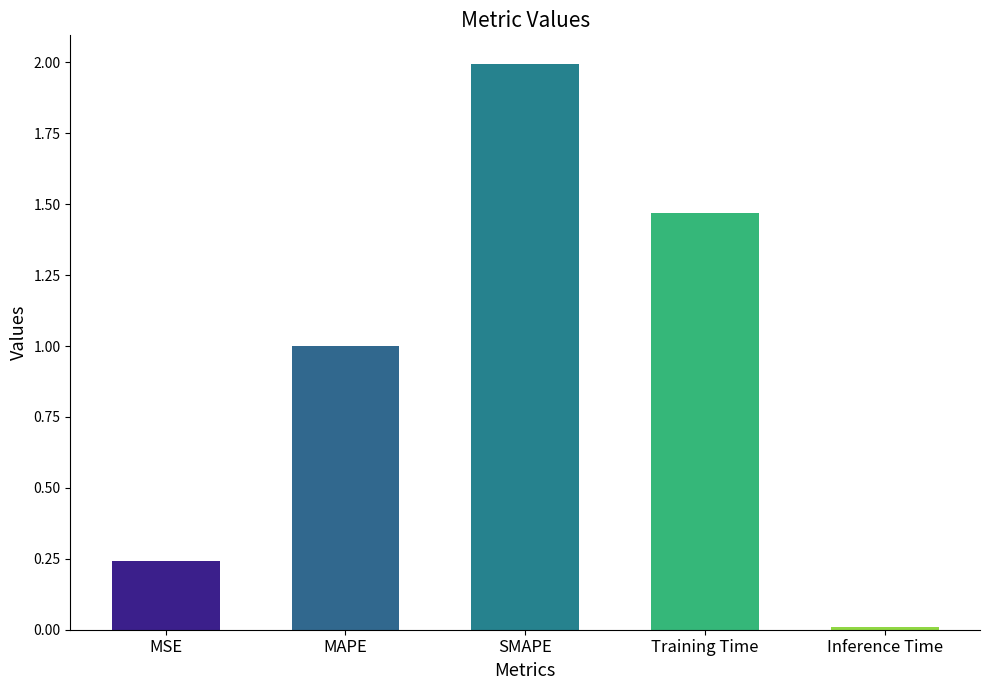

Rank the categories by value from lowest to highest.

Inference Time, MSE, MAPE, Training Time, SMAPE